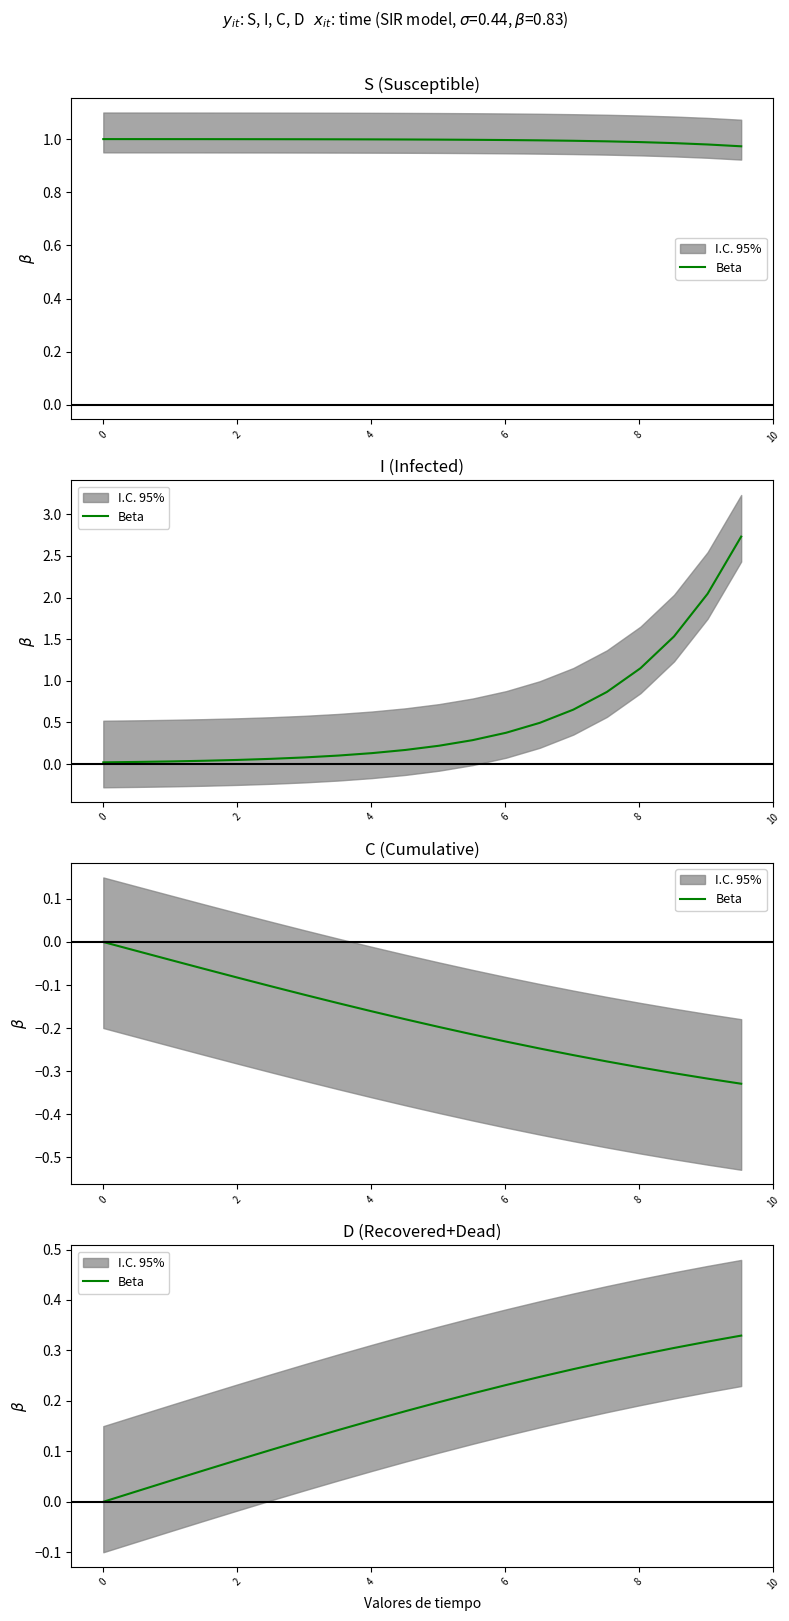

How many data points does each series have?

20